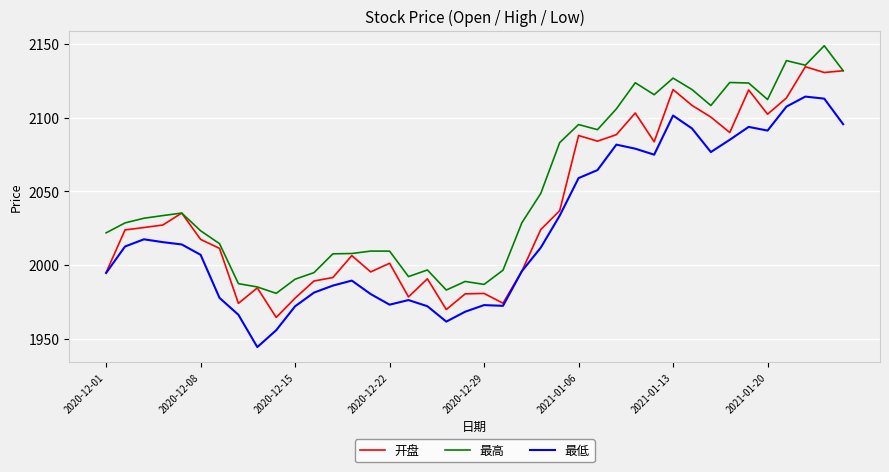

What is the minimum value for 开盘?

1964.5